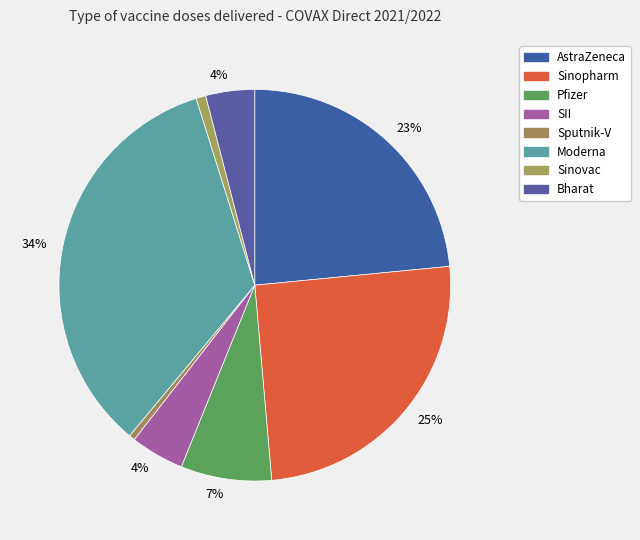

How many slices are in this pie chart?

8